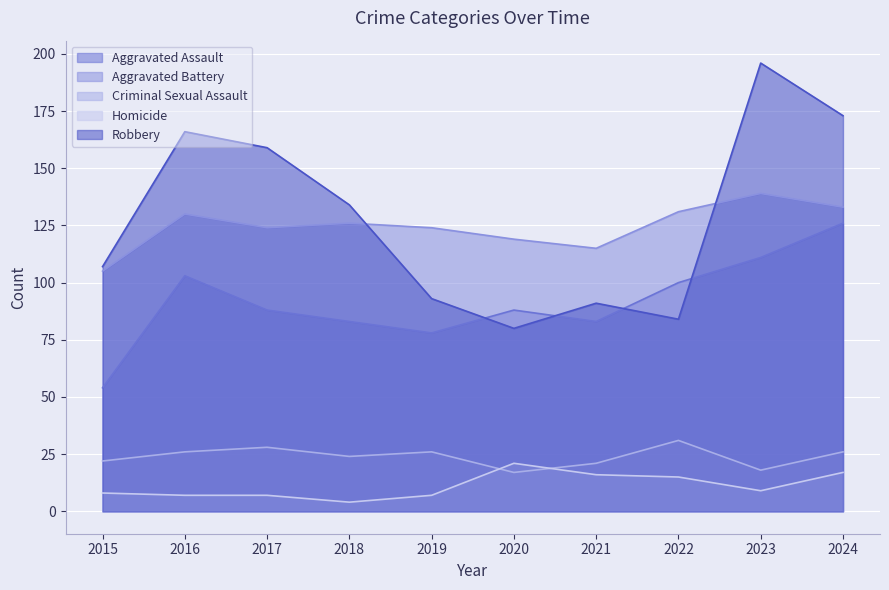

True or false: Aggravated Battery and Homicide intersect in this chart.

False